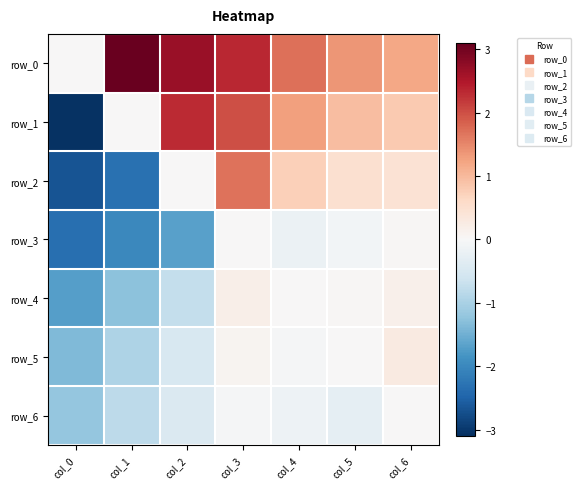

Rank the series by their maximum value, from highest to lowest.

row_0, row_1, row_2, row_5, row_4, row_3, row_6